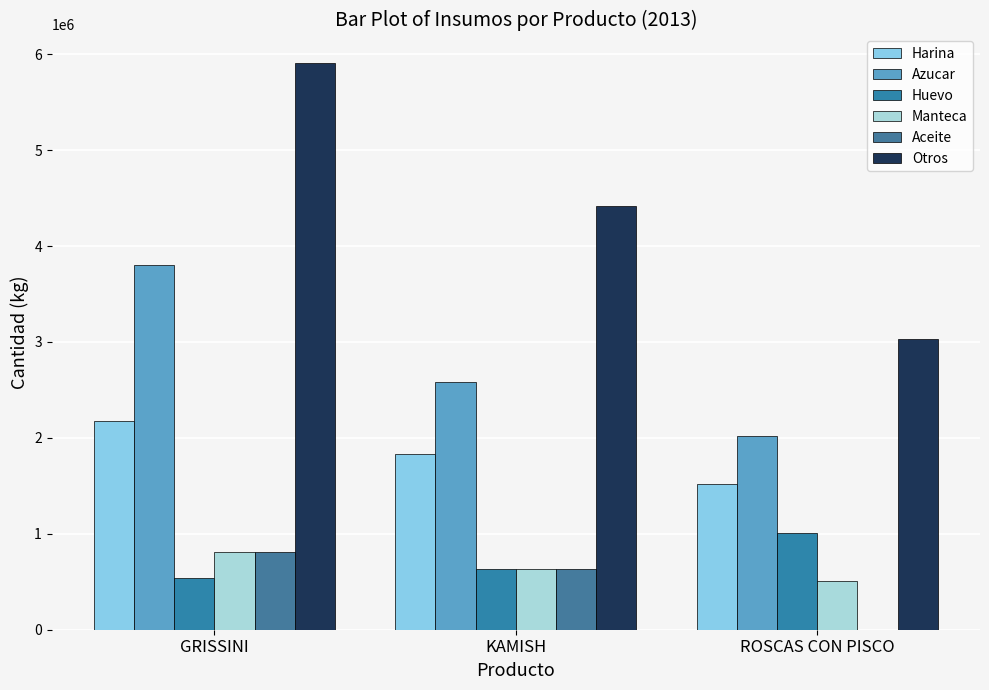

Which series has the widest spread of values?

Otros